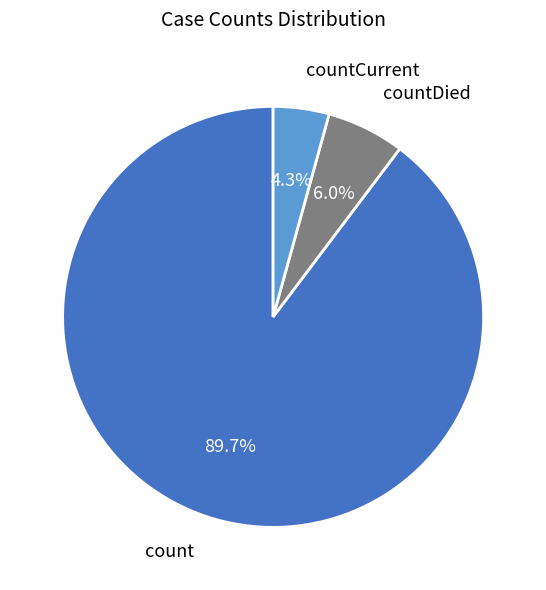

Which has a higher value, countCurrent or count?

count